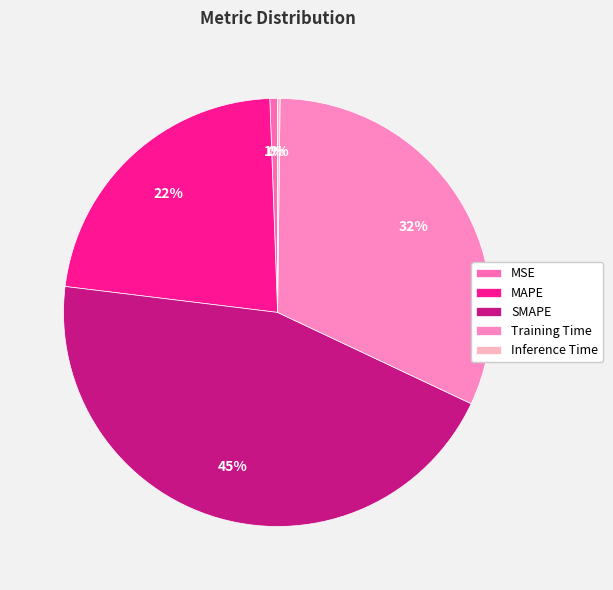

Which slice is the largest?

SMAPE